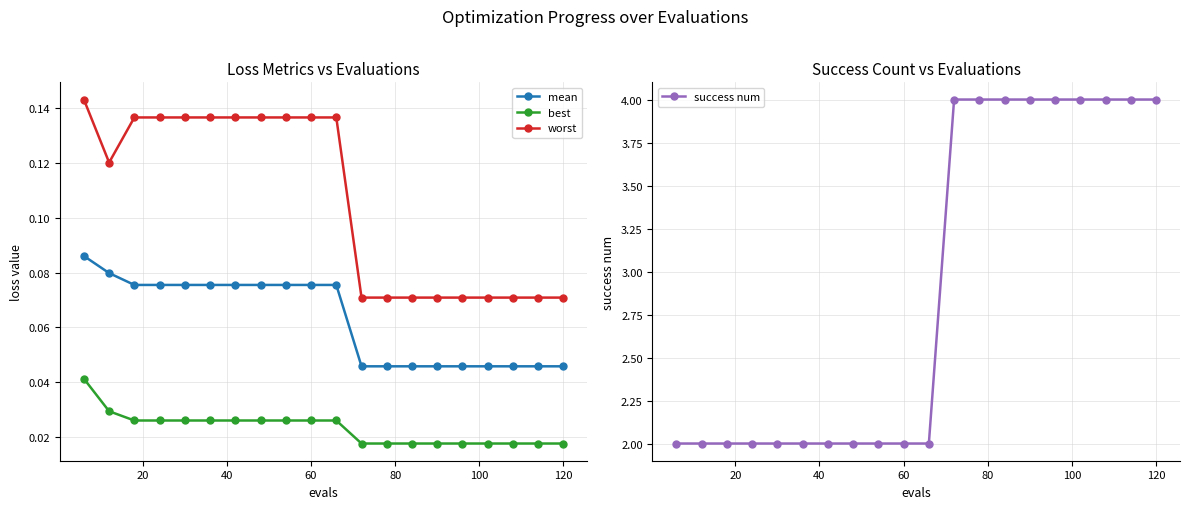

Count the worst values in the range 0 to 1.

20